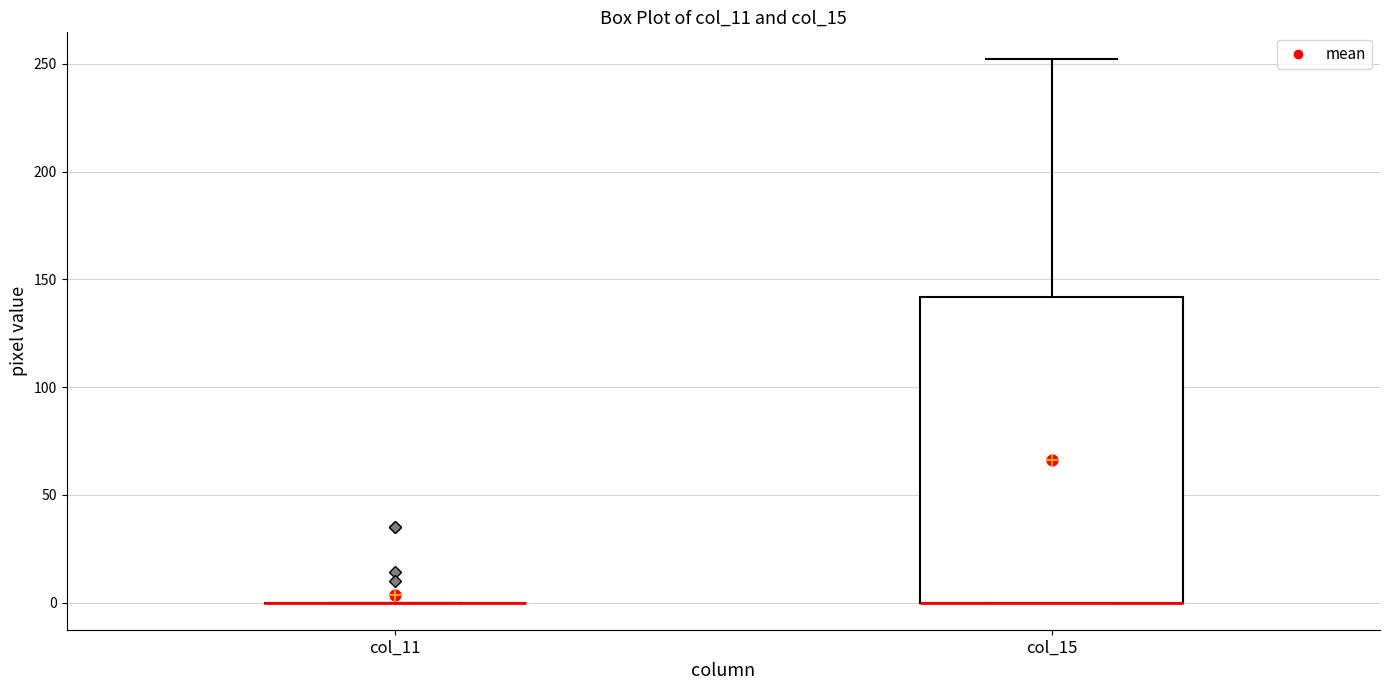

Which box is the tallest, from its lower edge to its upper edge?

col_15